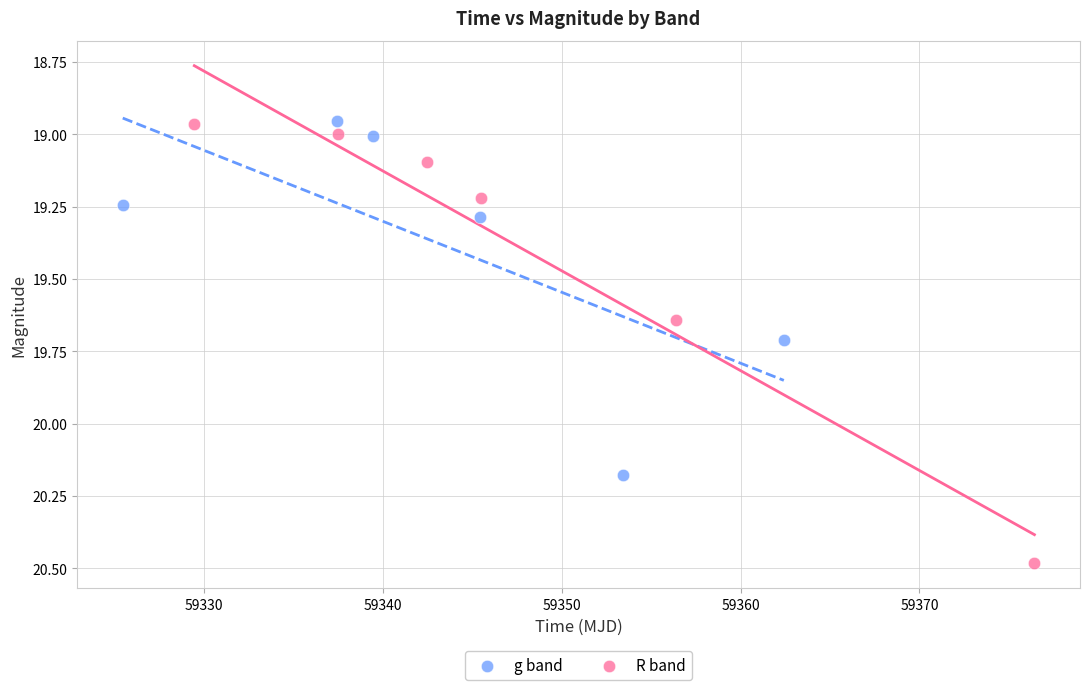

Which series has the largest Y range (max minus min)?

R band